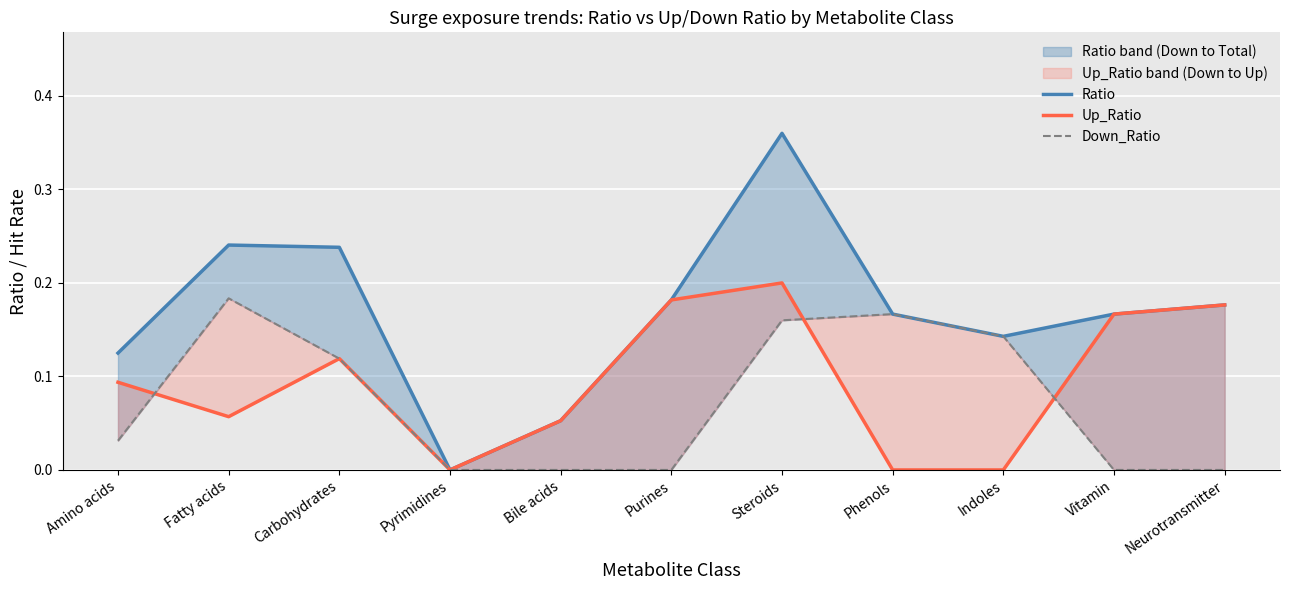

Which series has the largest total across all categories?

Ratio